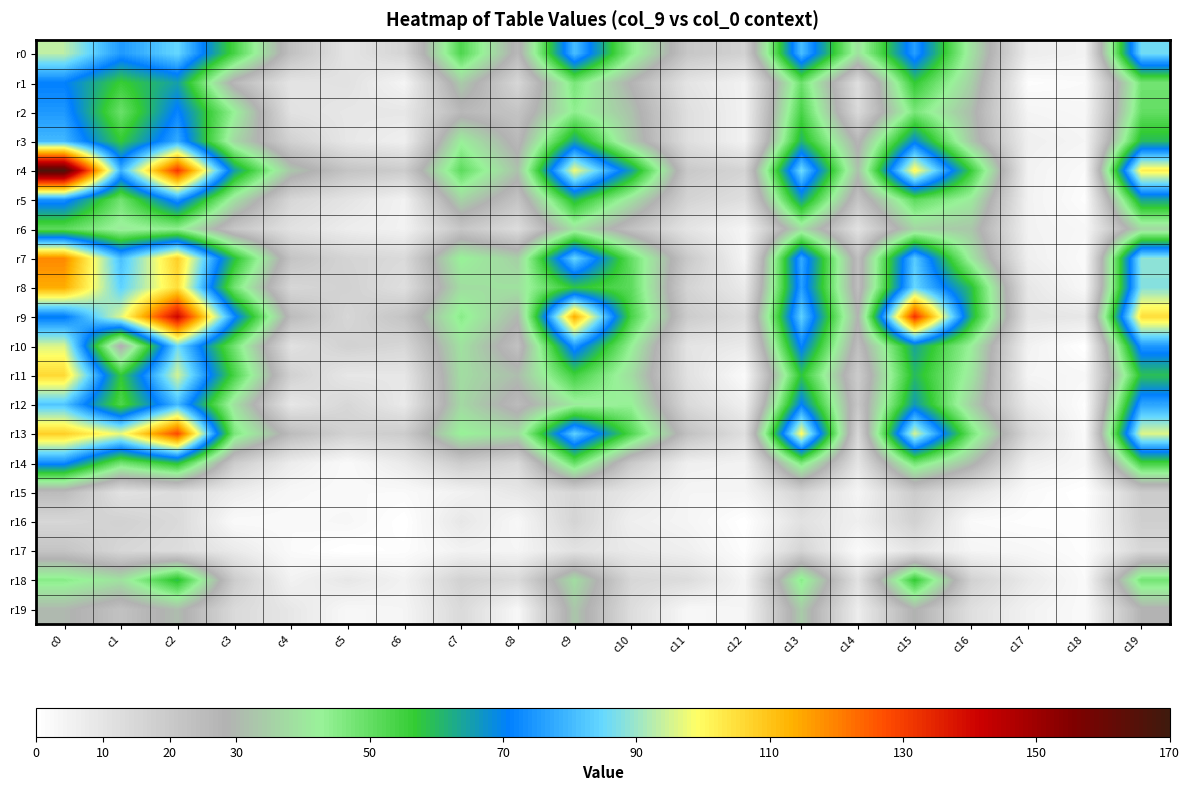

What is the total value across all series at c12?

135